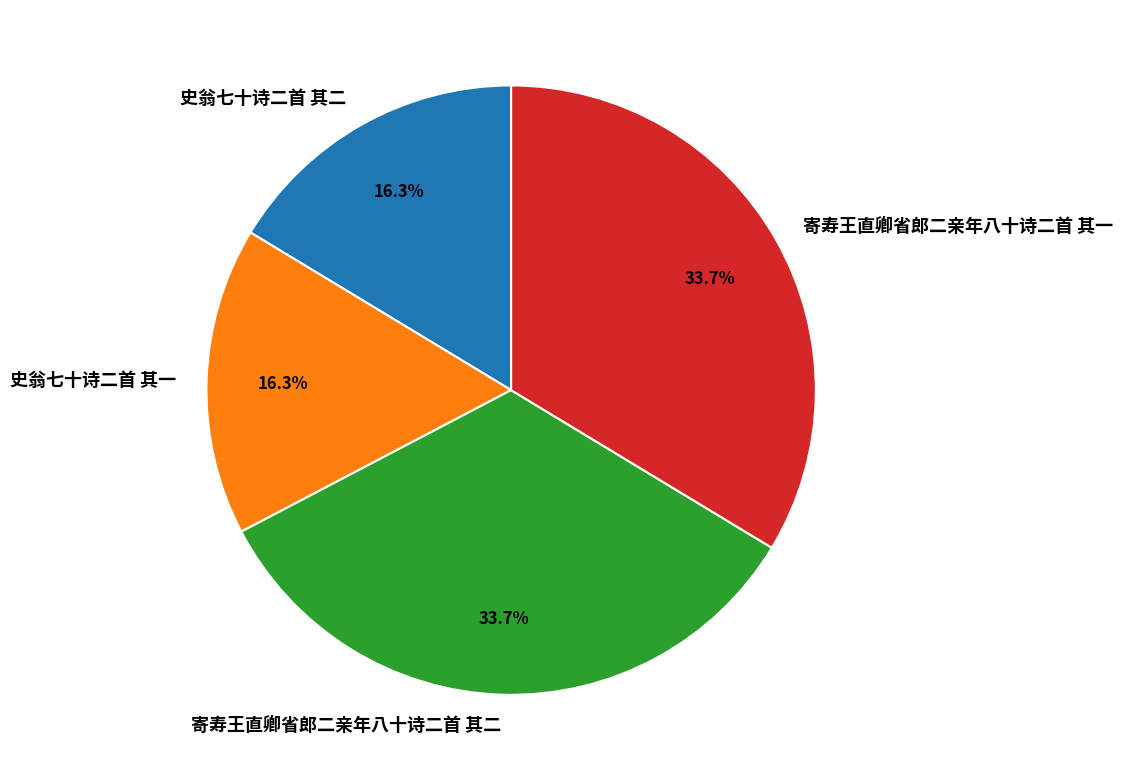

Does 寄寿王直卿省郎二亲年八十诗二首 其一 account for over 50% of the chart?

No